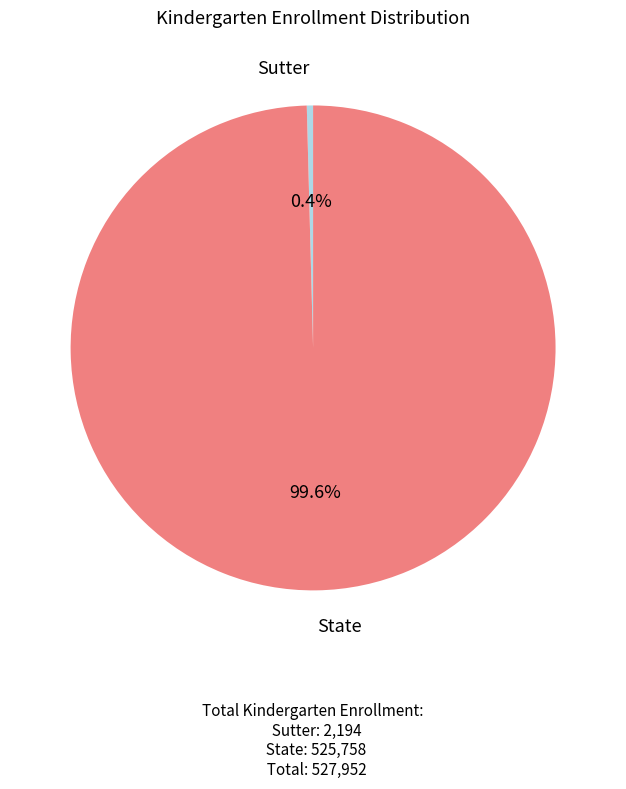

Is there a majority slice in this chart?

Yes